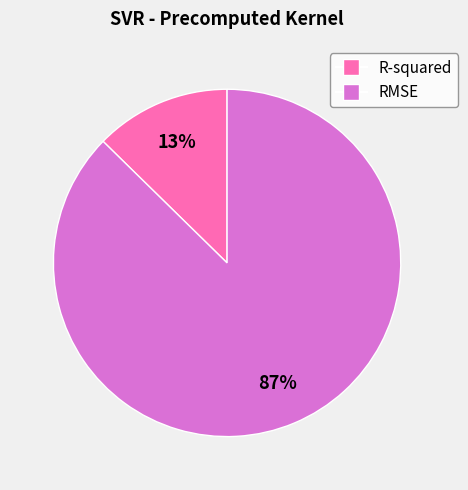

How many slices are in this pie chart?

2